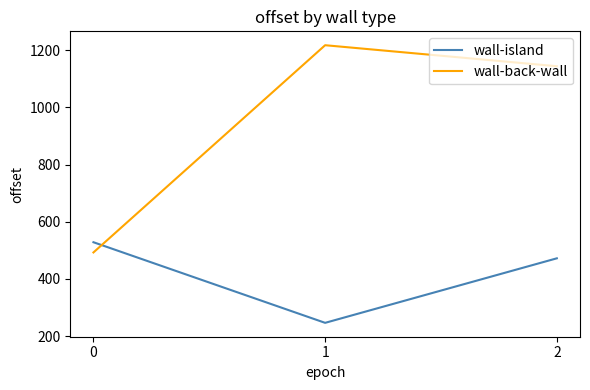

Reading left to right, what are all the values shown in this chart?

wall-island: 528.5	246.6	472.2
wall-back-wall: 492.8	1217.6	1144.2